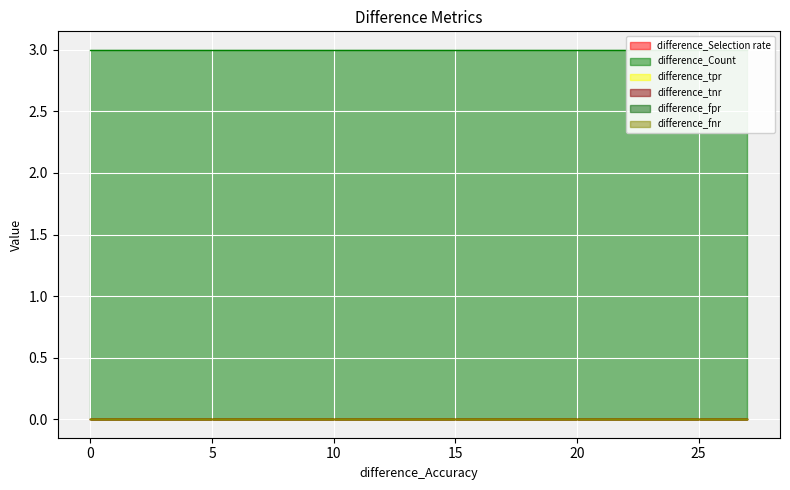

The difference_tpr series shows 0 at 5. True or false?

True